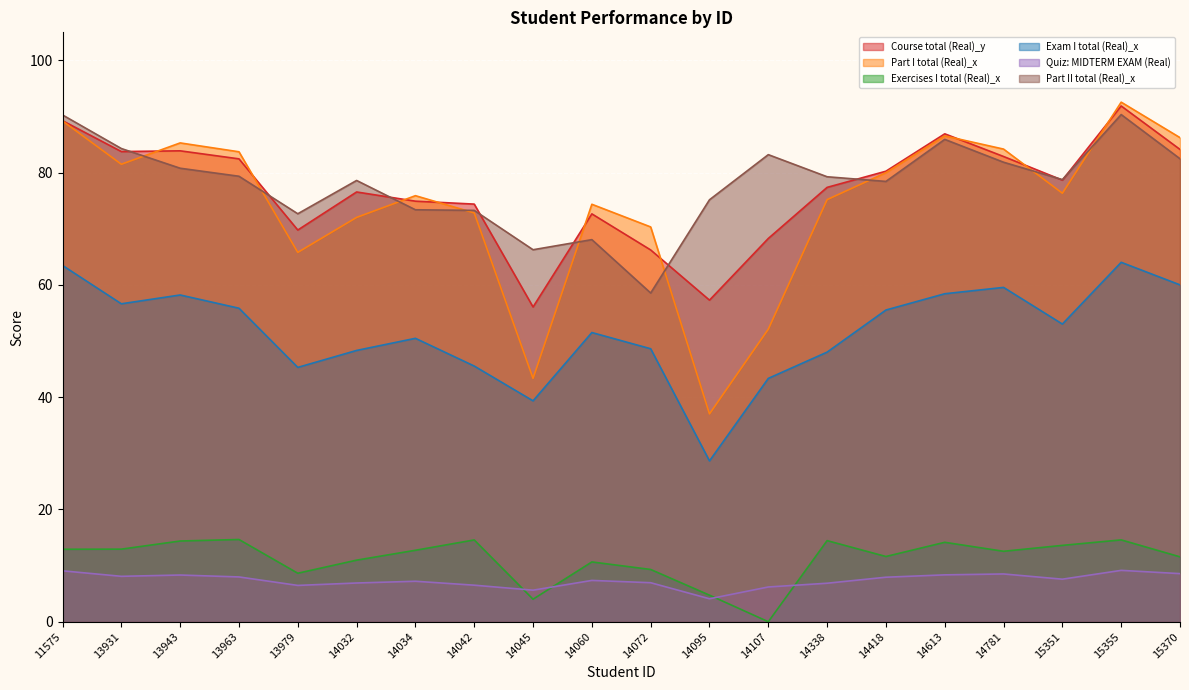

How many positive values does the Exercises I total (Real)_x series have?

19